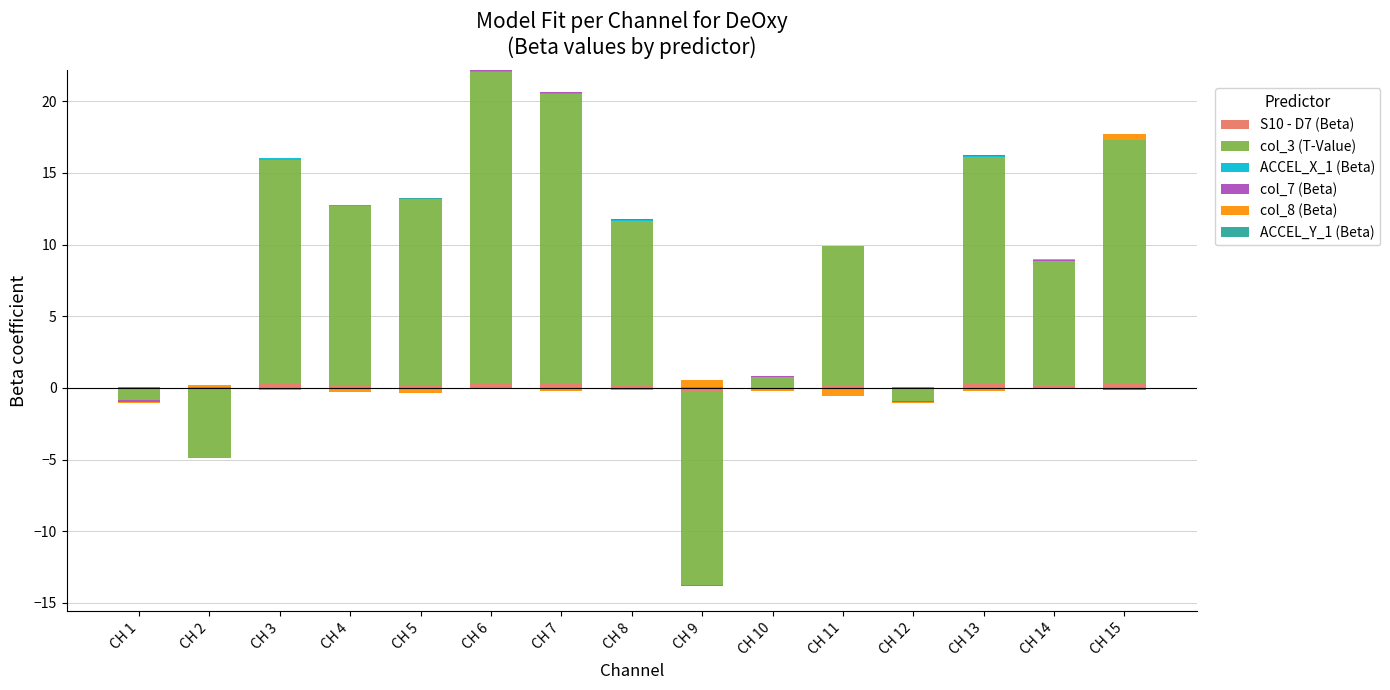

True or false: ACCEL_Y_1 (Beta) has a value of 0.0 at CH 6.

False